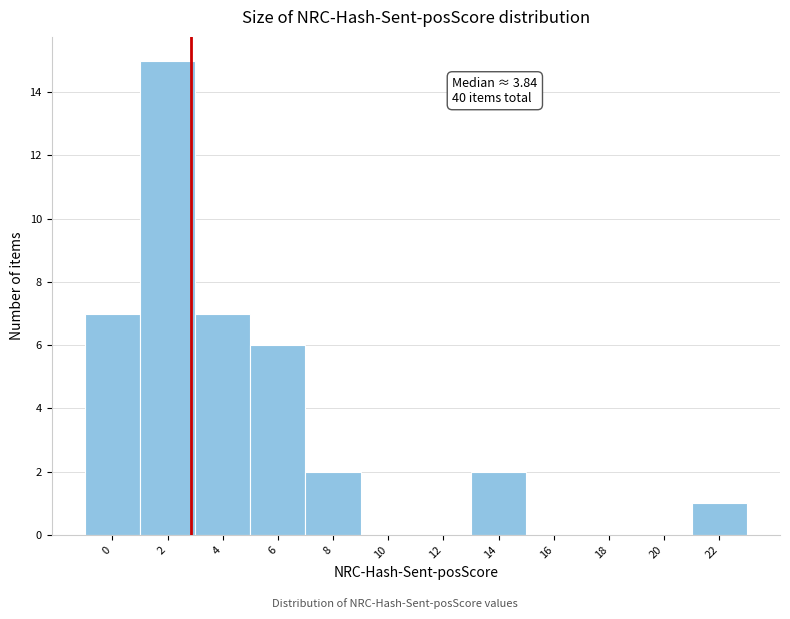

Reading left to right, what are all the values shown in this chart?

0=7	2=15	4=7	6=6	8=2	10=0	12=0	14=2	16=0	18=0	20=0	22=1